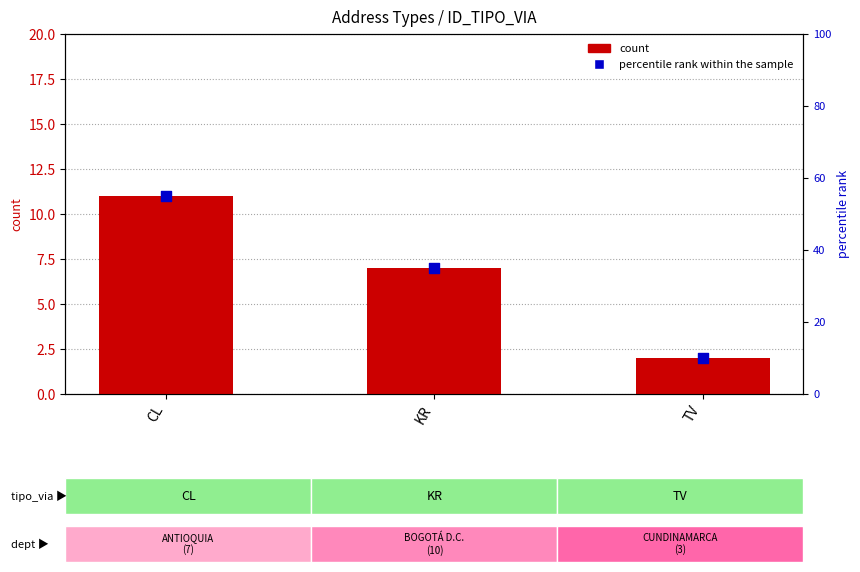

Which series reaches the minimum Y coordinate?

count